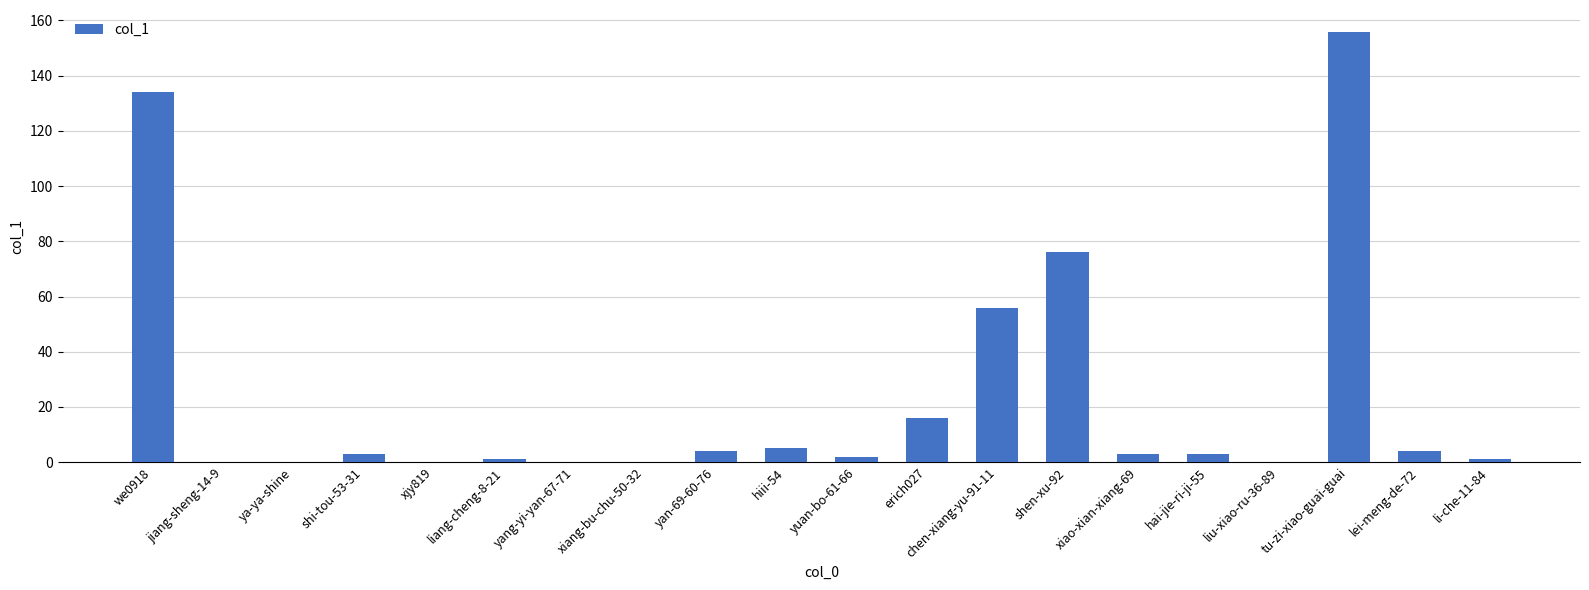

What is the sum of all values?

464